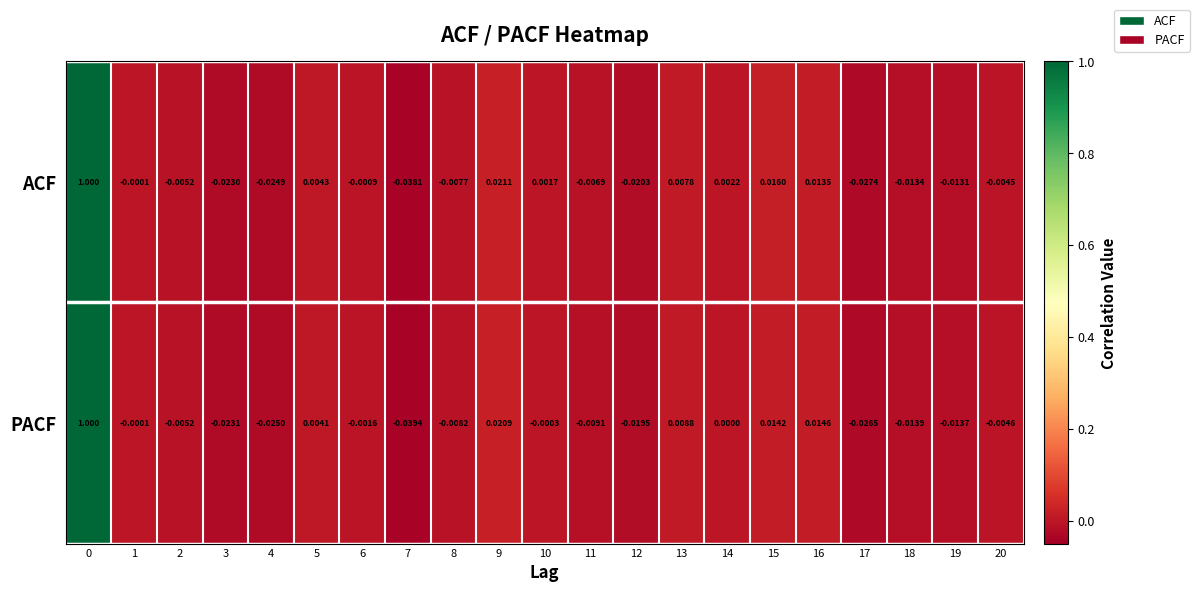

At 7, list the series in order from smallest to largest.

PACF, ACF